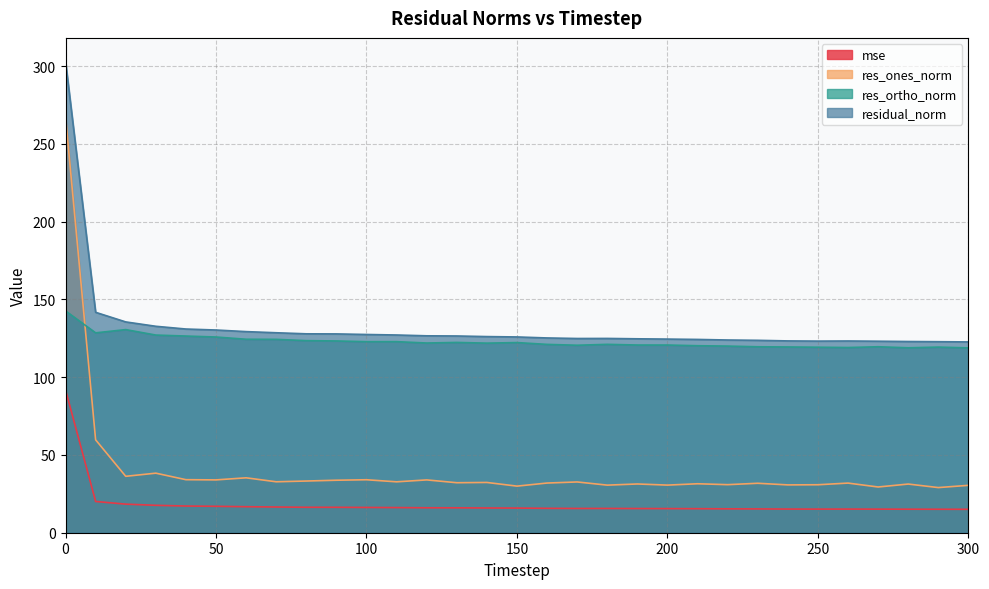

True or false: res_ones_norm and residual_norm cross at least once.

False